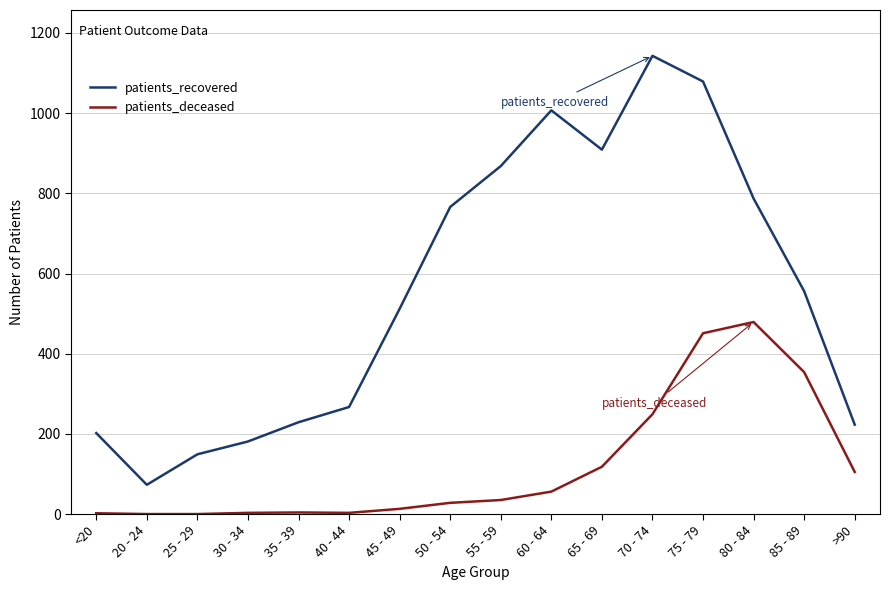

What is the maximum value for patients_deceased?

479